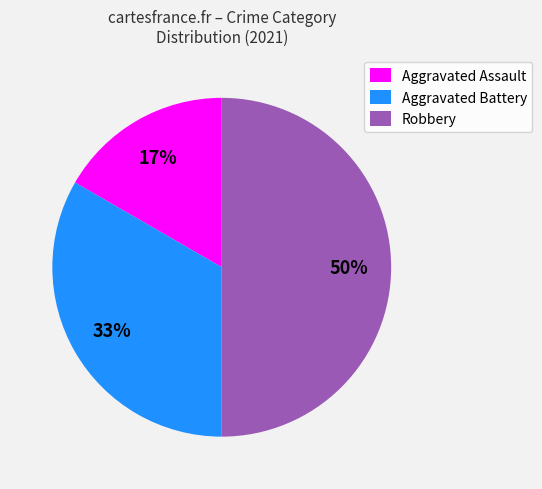

Does Aggravated Battery represent more than half of the total?

No